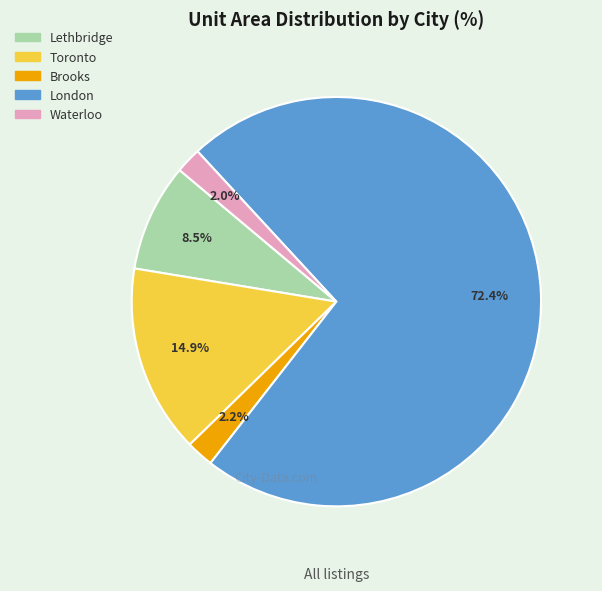

Does any single category account for the majority?

Yes